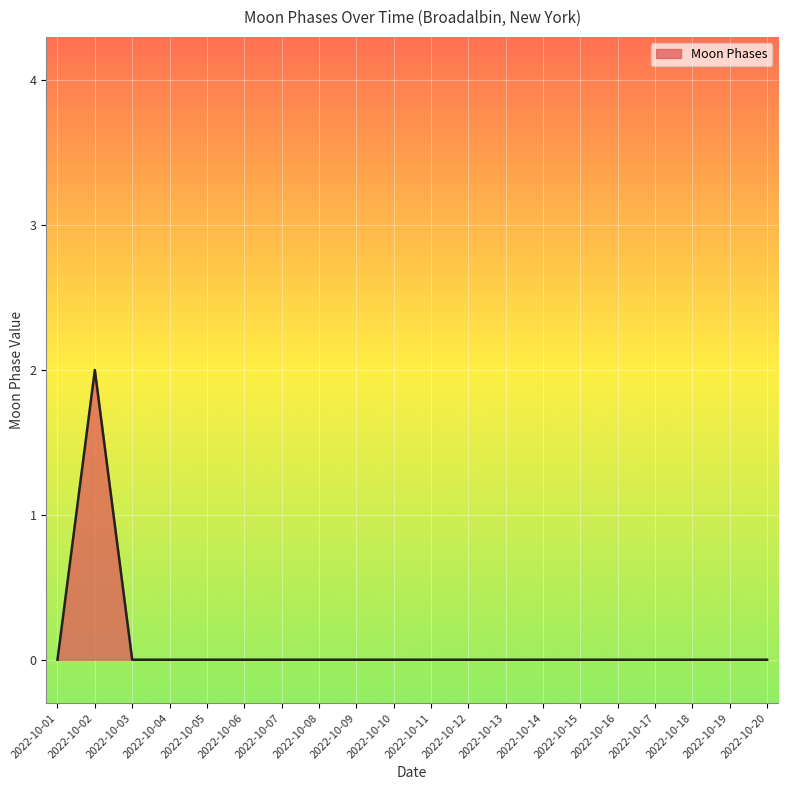

At which category does the chart reach its peak across all series?

2022-10-02